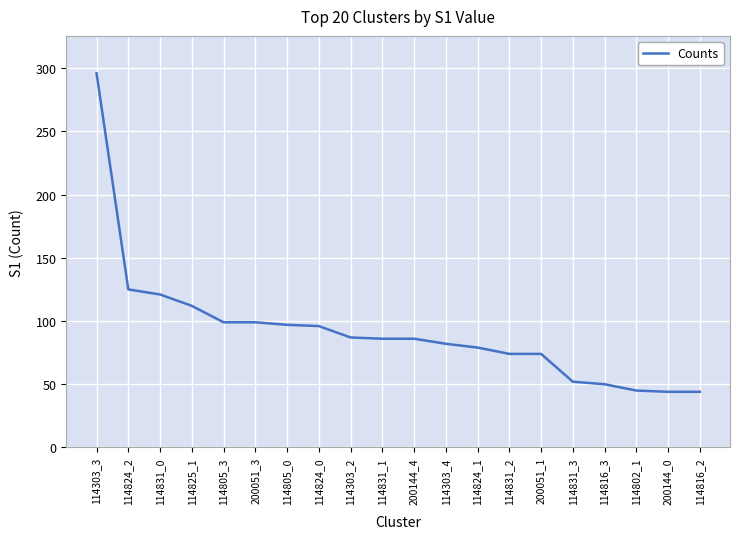

The value at 114303_4 is 82. True or false?

True